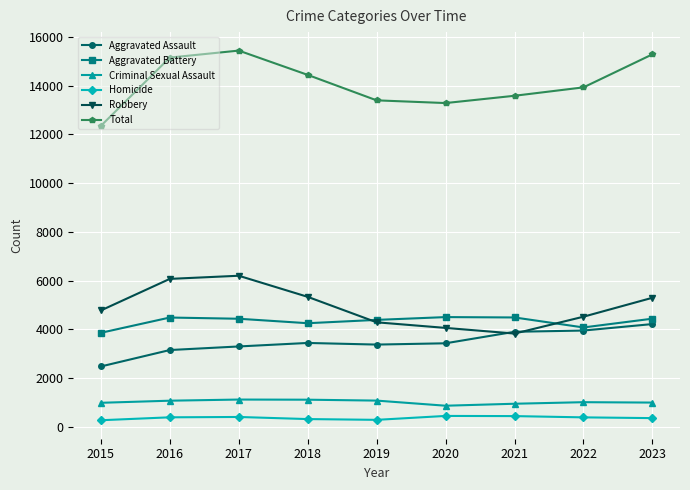

How many data points in Aggravated Assault are less than 3424?

4